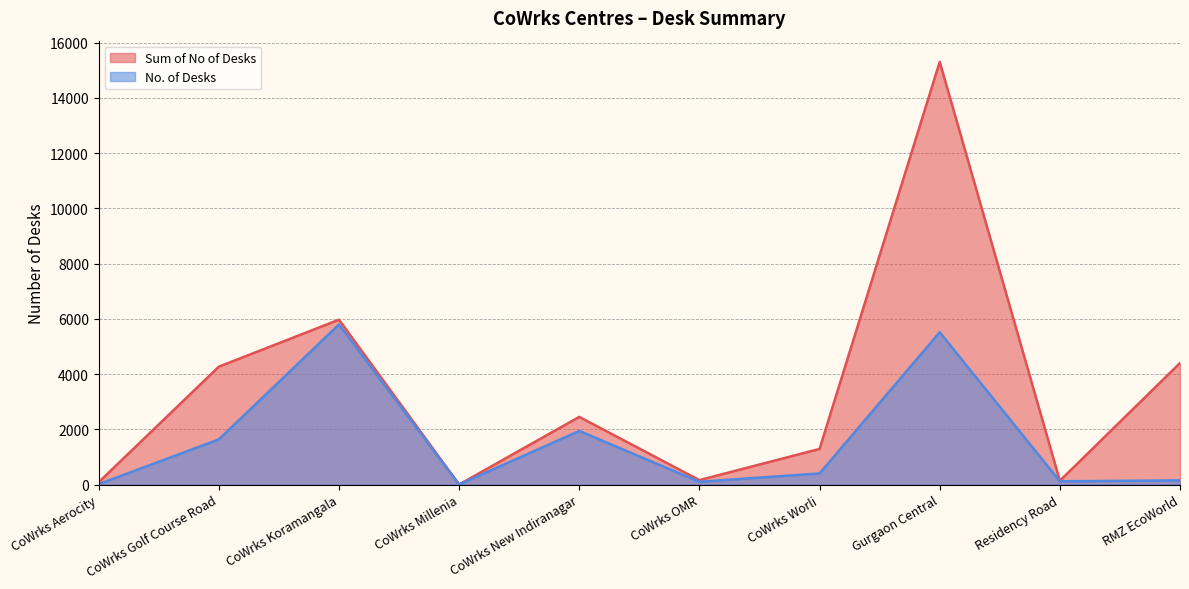

True or false: No. of Desks and Sum of No of Desks intersect in this chart.

False